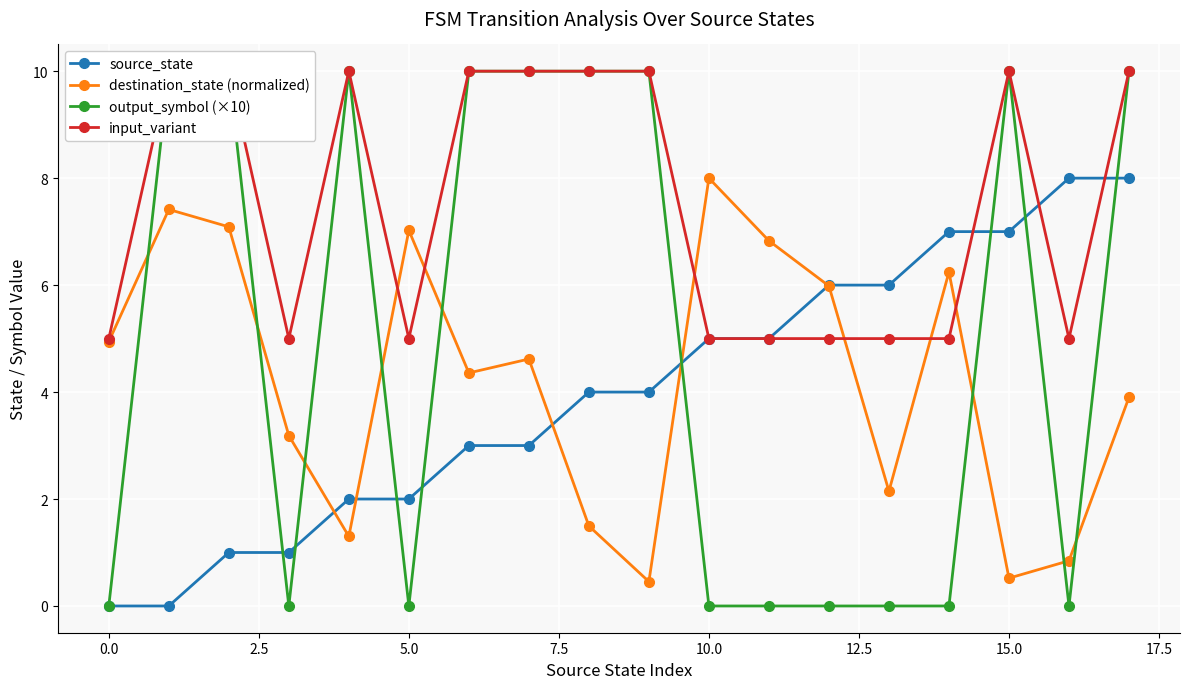

True or false: destination_state (normalized) has more than 2 points higher than both neighbors.

True